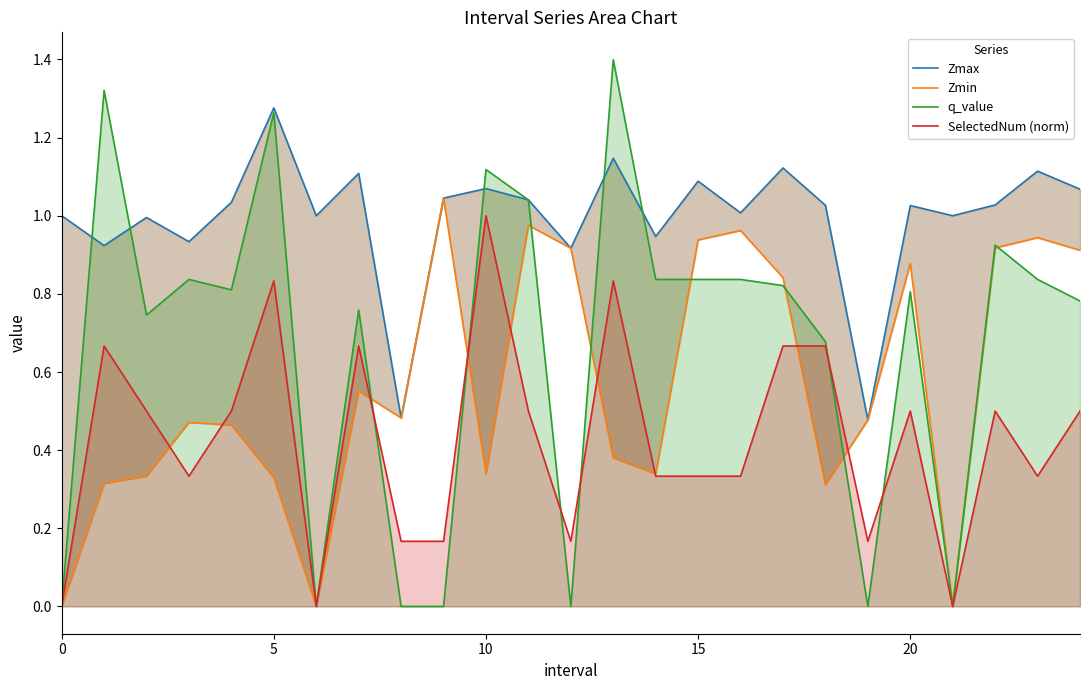

The q_value series shows 0.7 at 5. True or false?

False